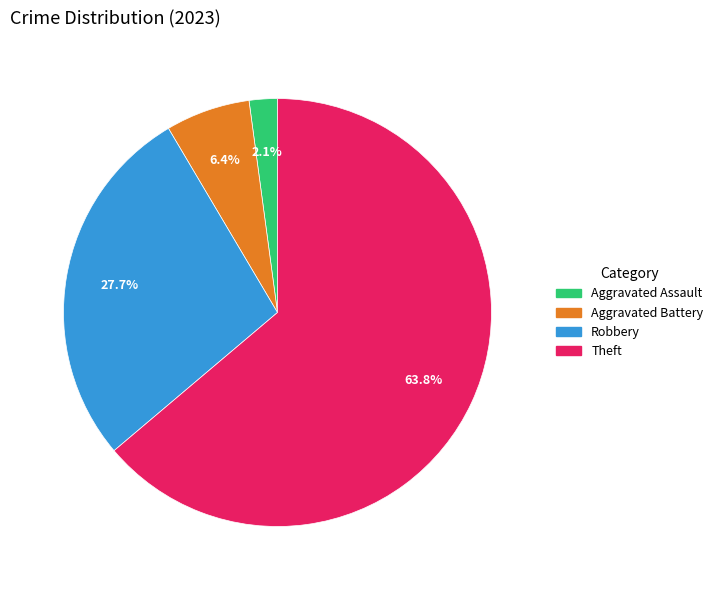

How many slices are in this pie chart?

4